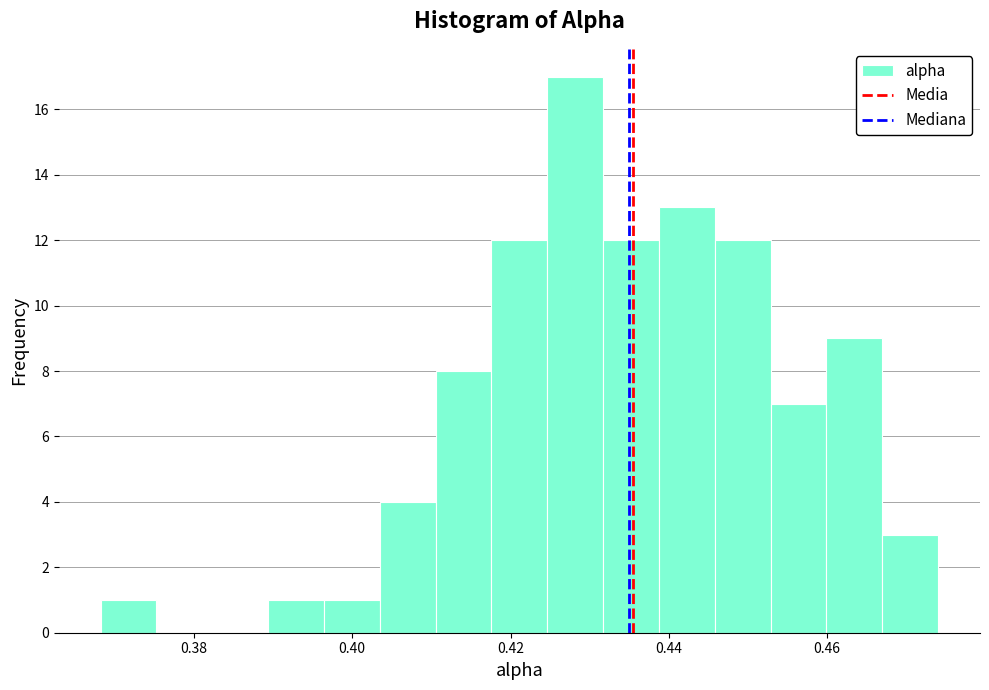

Read against the x-axis, roughly where is the centre of the tallest bar?

0.428